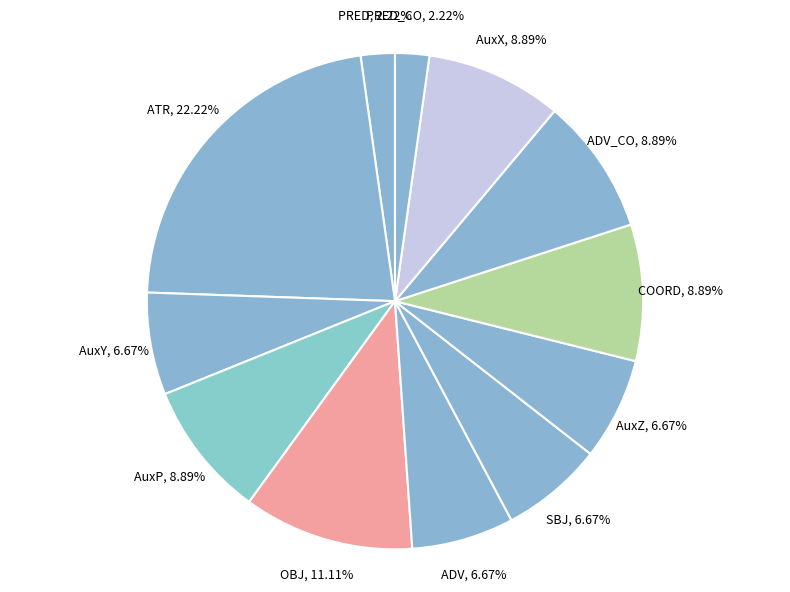

How many slices are in this pie chart?

12